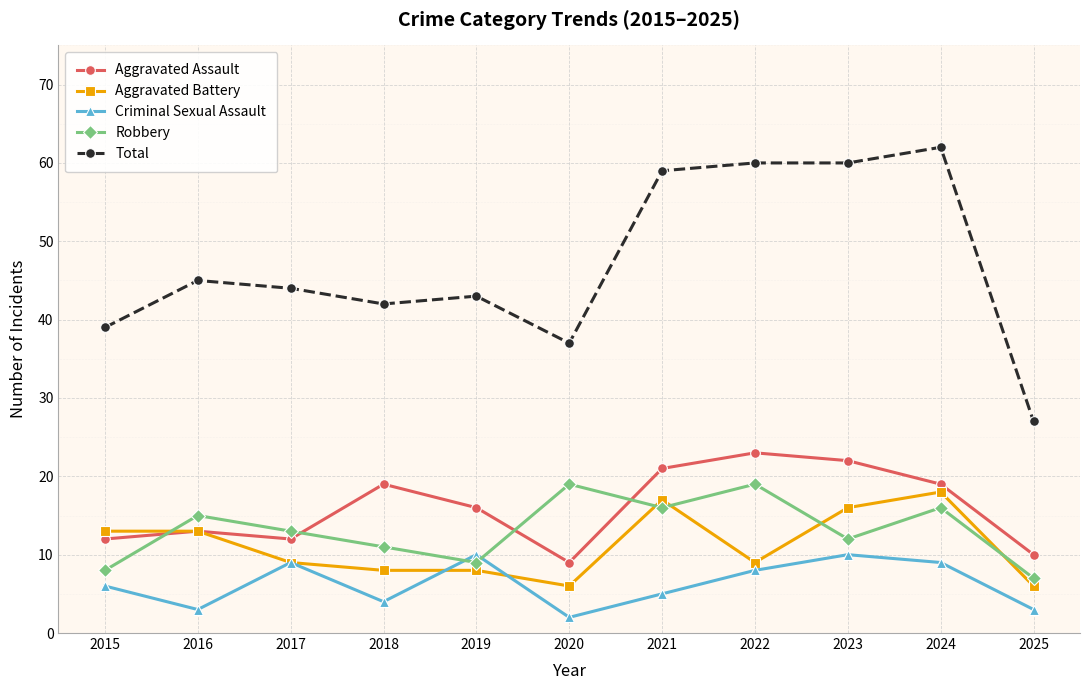

Which series has the widest spread of values?

Total